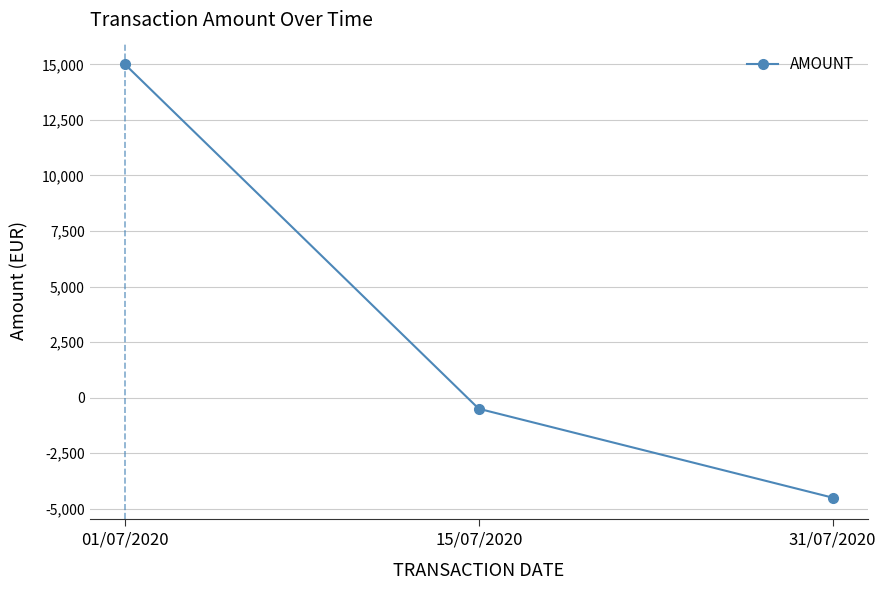

List the labels in order of value, largest first.

01/07/2020, 15/07/2020, 31/07/2020